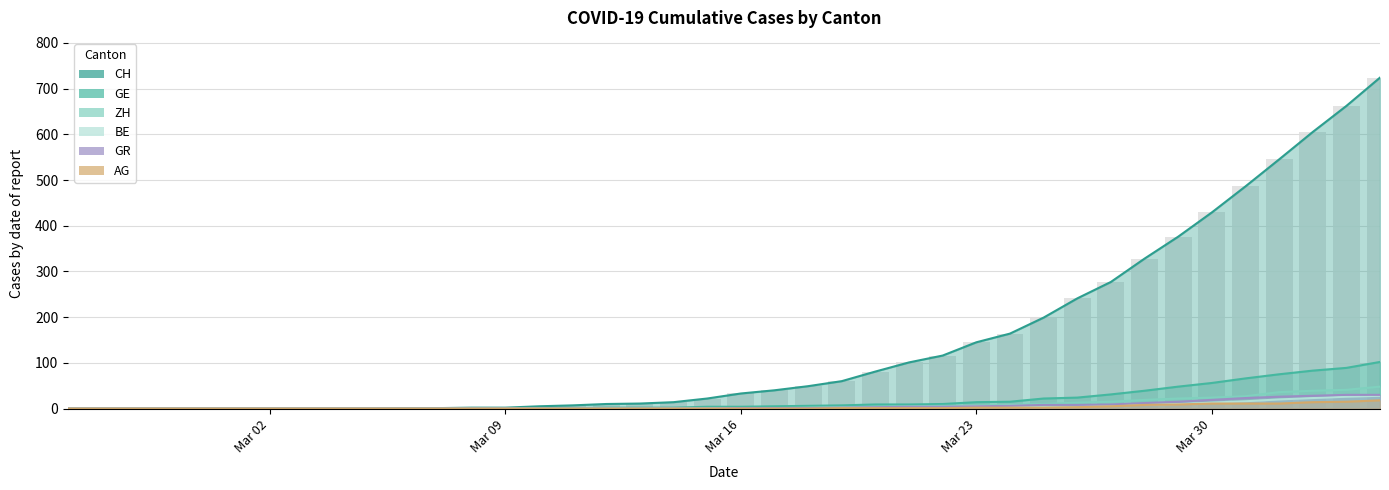

How many bars are there in total?

240